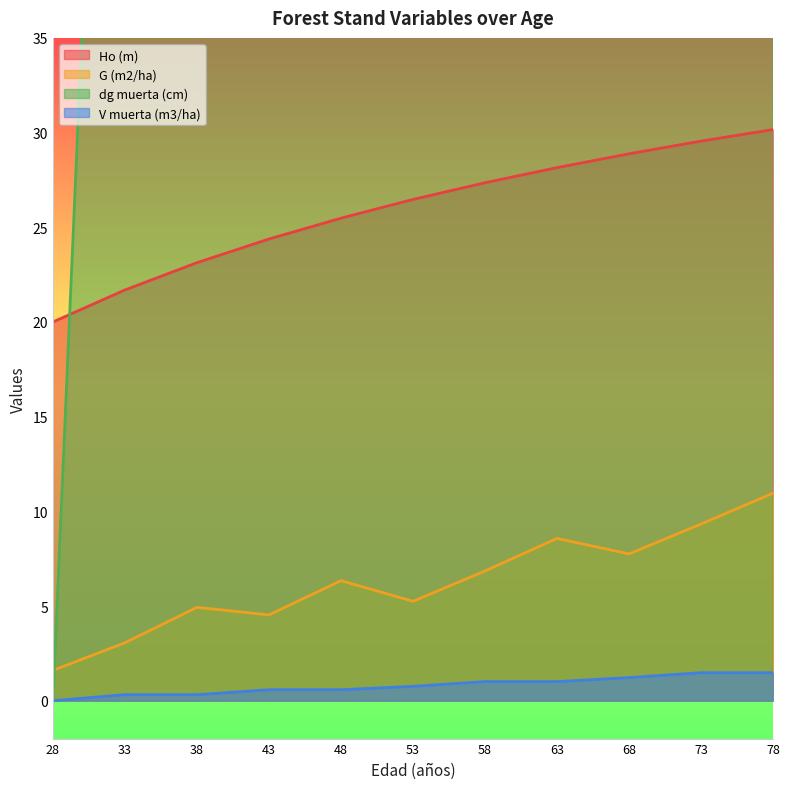

Reading left to right, transcribe all the data shown in this chart.

Ho (m): 20.0	21.7	23.1	24.4	25.5	26.5	27.4	28.1	28.9	29.6	30.2
G (m2/ha): 1.6	3.1	4.9	4.5	6.3	5.2	6.8	8.6	7.8	9.3	11.0
dg muerta (cm): 0.0	87.6	87.6	138.1	138.1	192.6	220.4	220.4	275.4	302.5	302.5
V muerta (m3/ha): 0.0	0.3	0.3	0.6	0.6	0.8	1.0	1.0	1.2	1.5	1.5